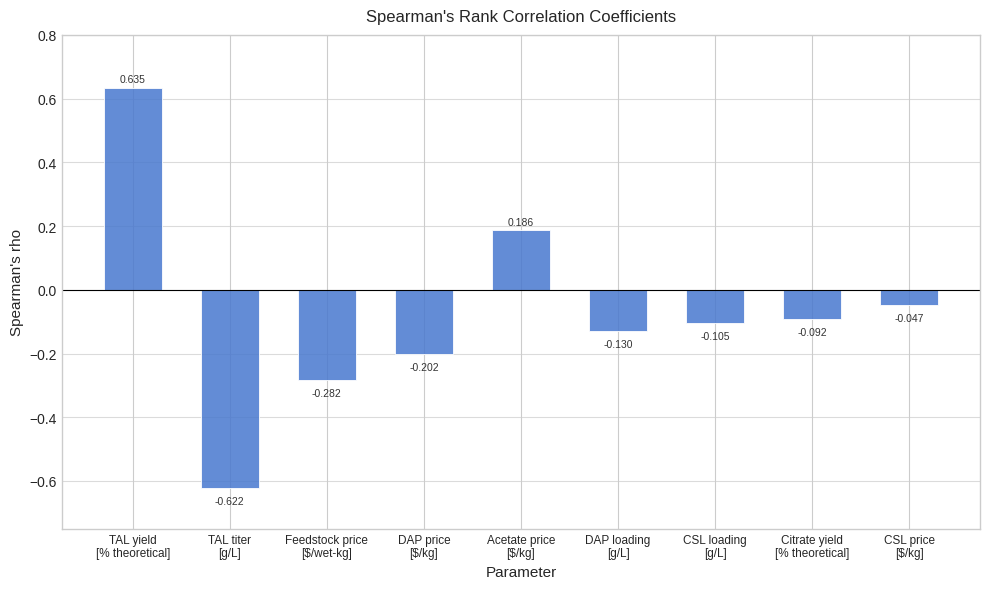

How many values are below 0?

7